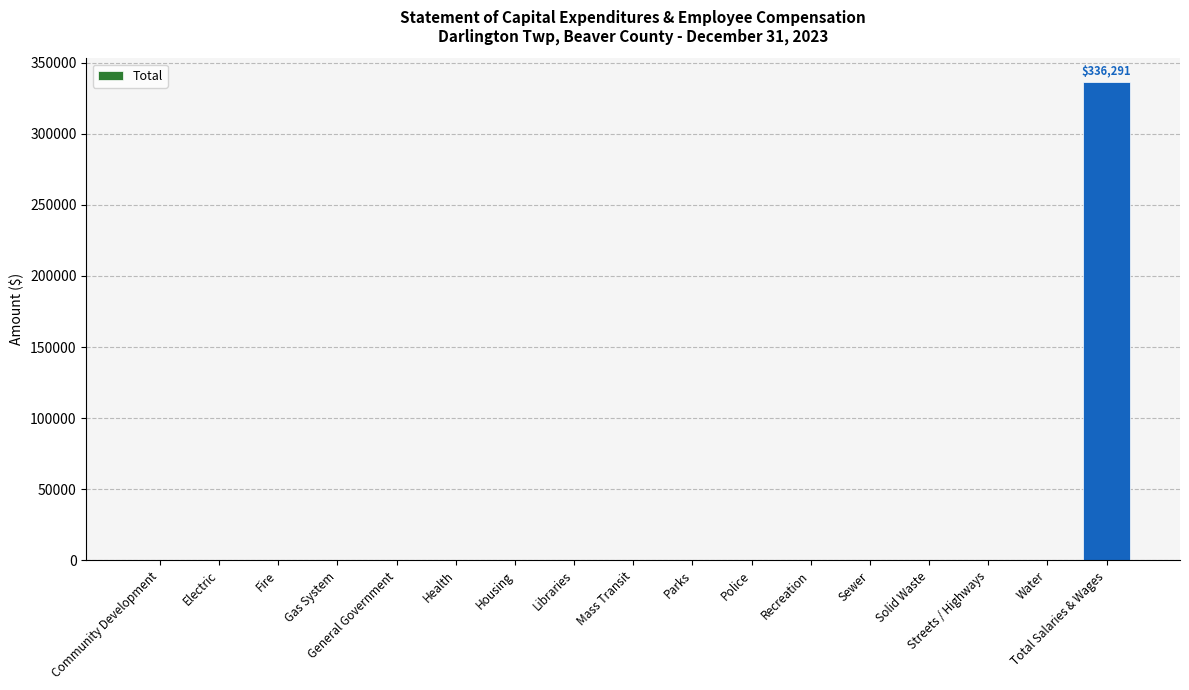

The chart shows a value of -213013 at Gas System. True or false?

False